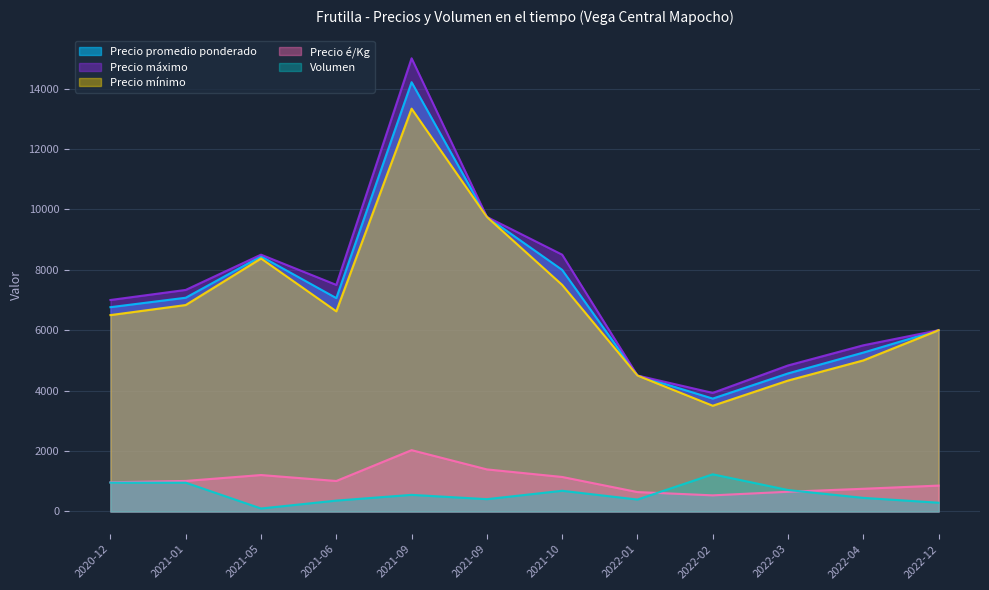

What is the average value of the Precio é/Kg series?

1016.2